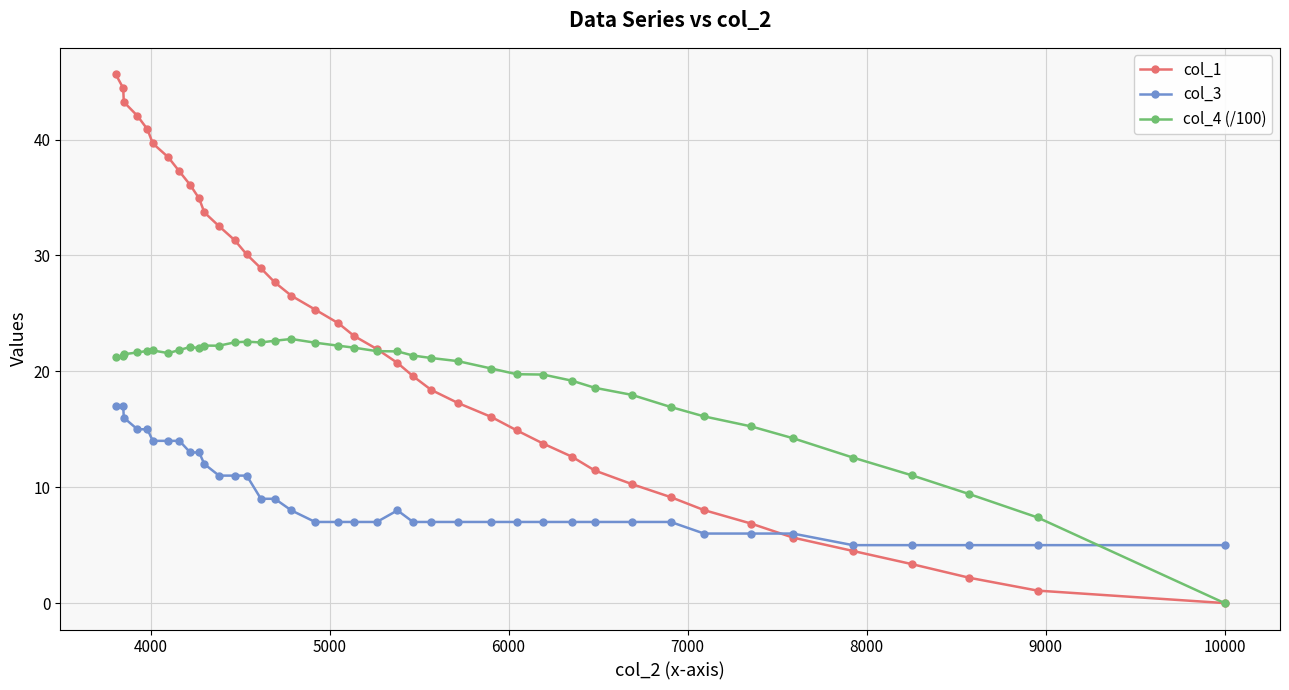

Which series has the largest range (max minus min)?

col_1